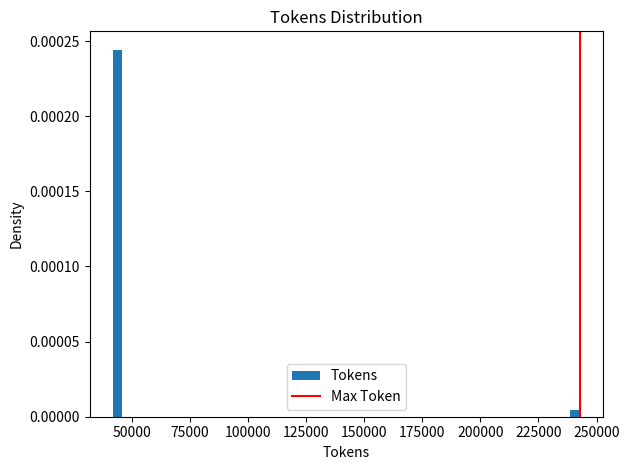

Read against the x-axis, roughly where is the centre of the tallest bar?

45000